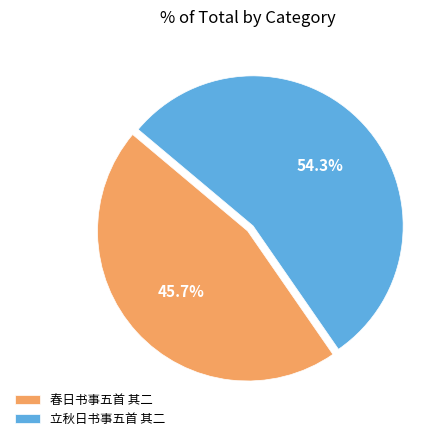

Rank the categories by value from highest to lowest.

立秋日书事五首 其二, 春日书事五首 其二